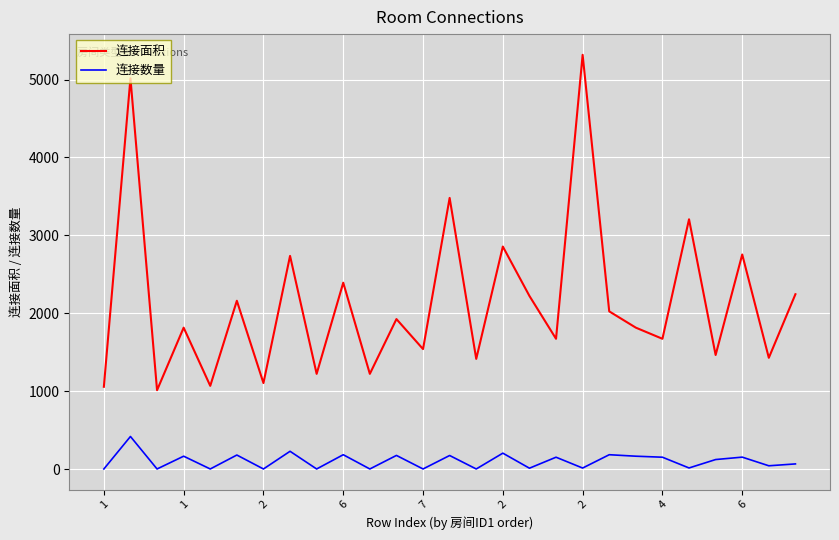

Which series has the largest range (max minus min)?

连接面积